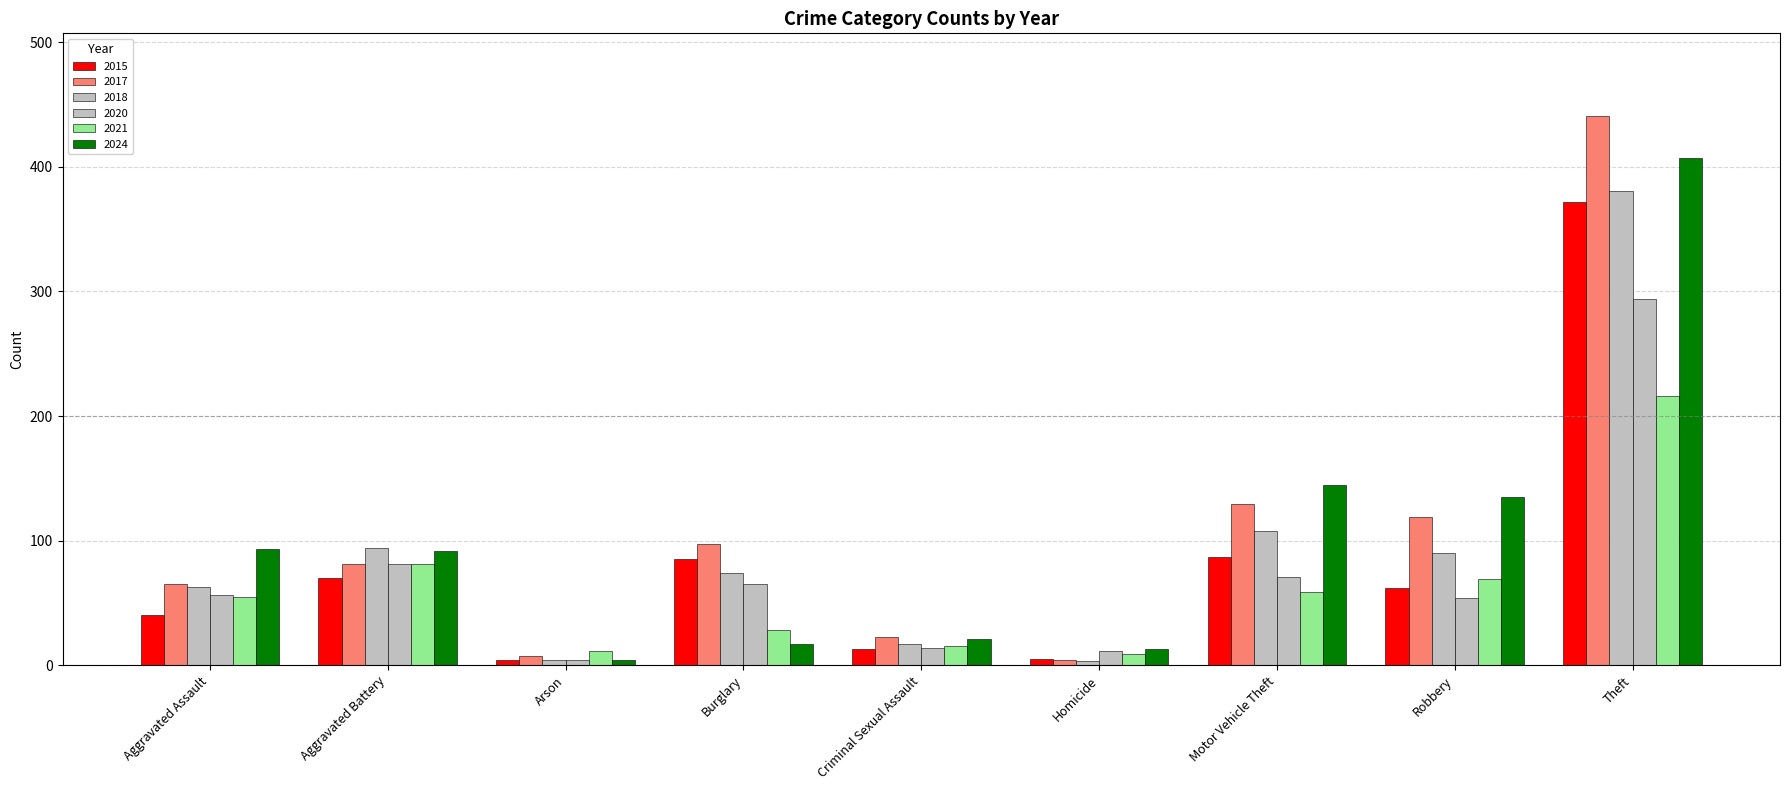

Is the value of 2015 at Aggravated Assault greater than the value of 2024 at Homicide?

Yes